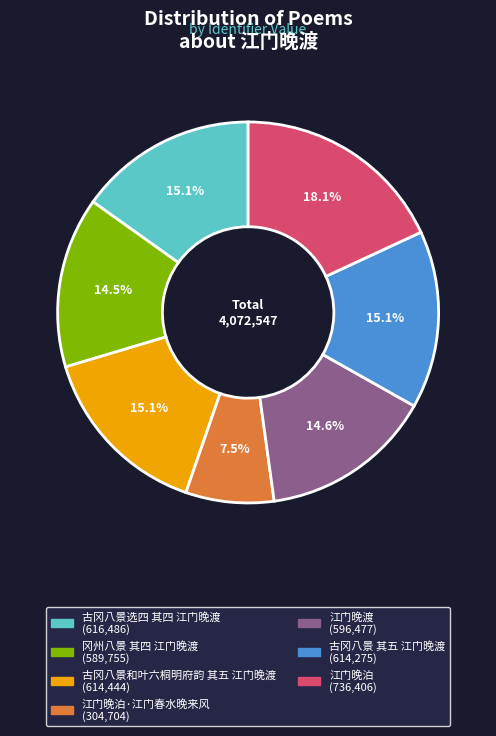

Is there a majority slice in this chart?

No